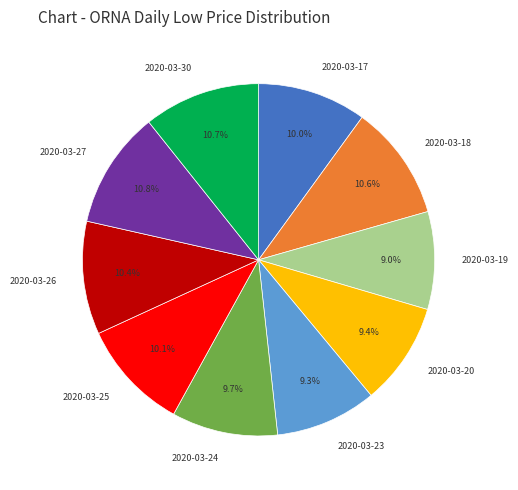

Is there a majority slice in this chart?

No